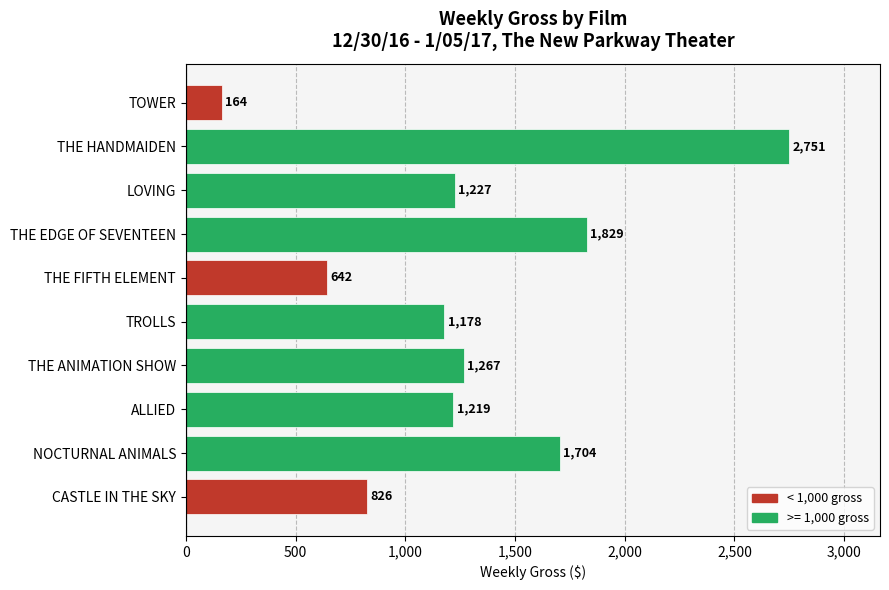

Reading top to bottom, list all the values displayed in this chart.

164	2751	1227	1829	642	1178	1267	1219	1704	826